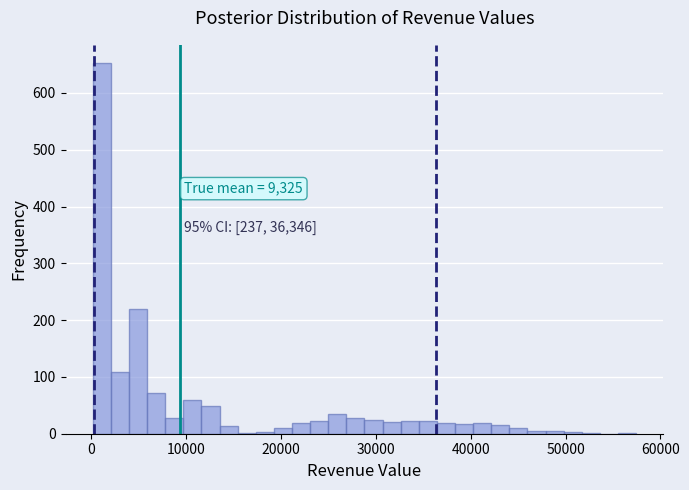

Around what value on the x-axis is the tallest bar? Give the approximate position of its centre, as read against the axis.

1000